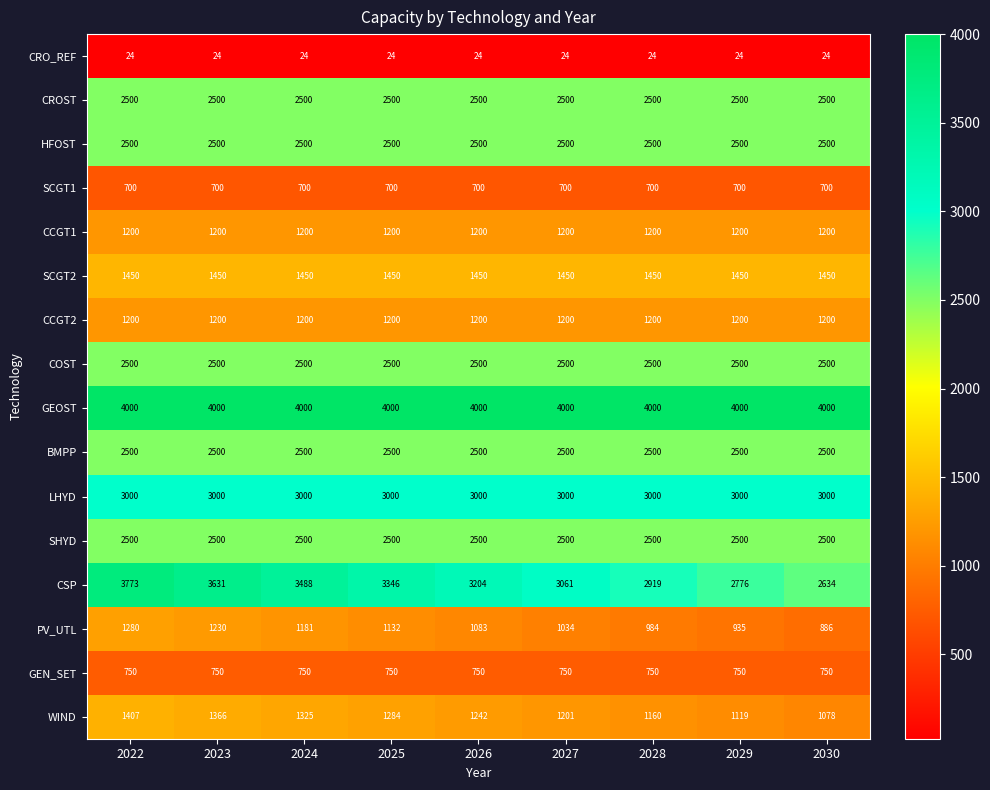

Which series changed the most between 2023 and 2025?

CSP